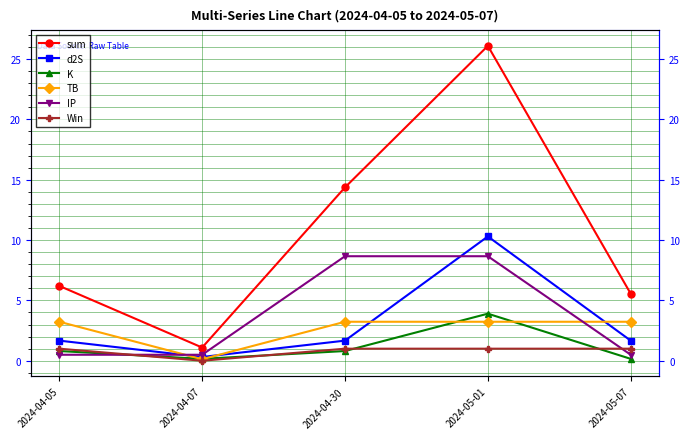

At which category does the chart reach its peak across all series?

2024-05-01